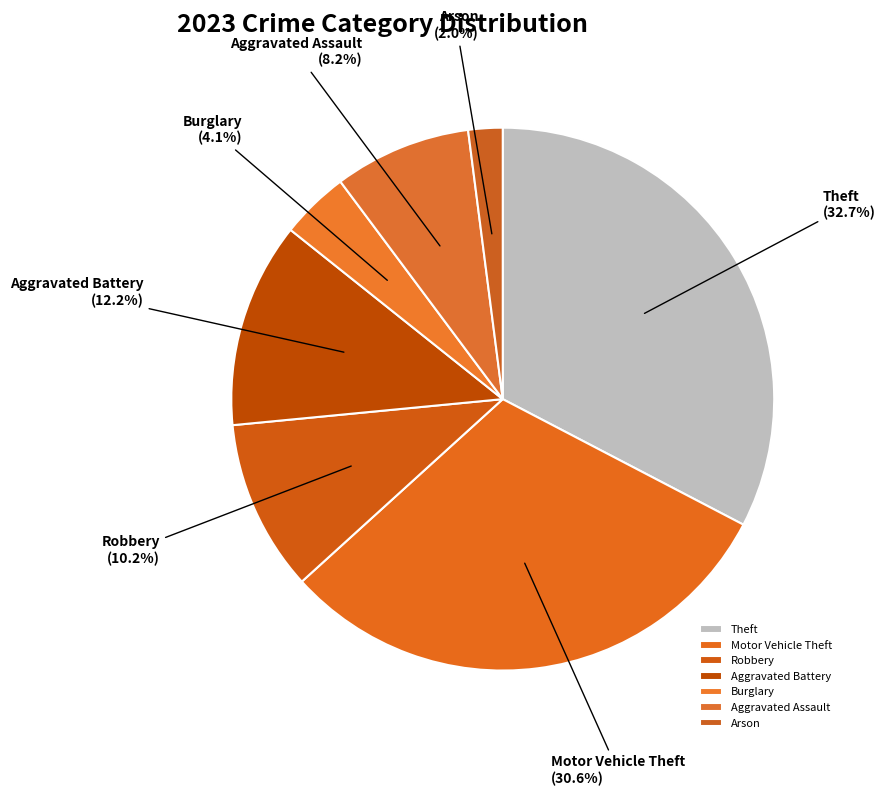

Count the number of slices in the pie.

7